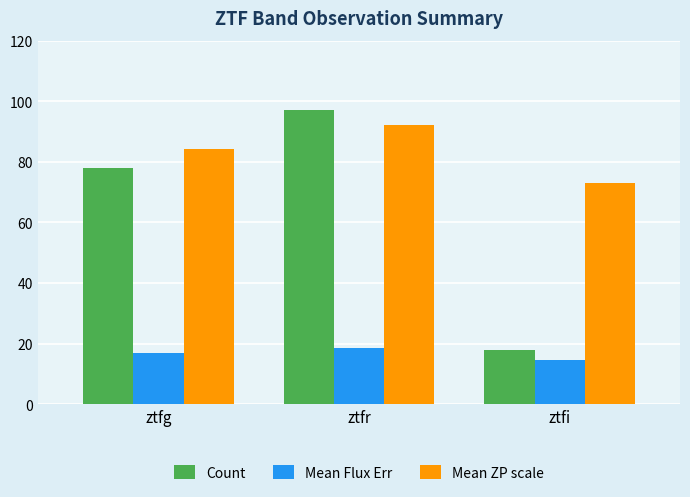

Is it true that Mean ZP scale equals 92.2 at ztfr?

True